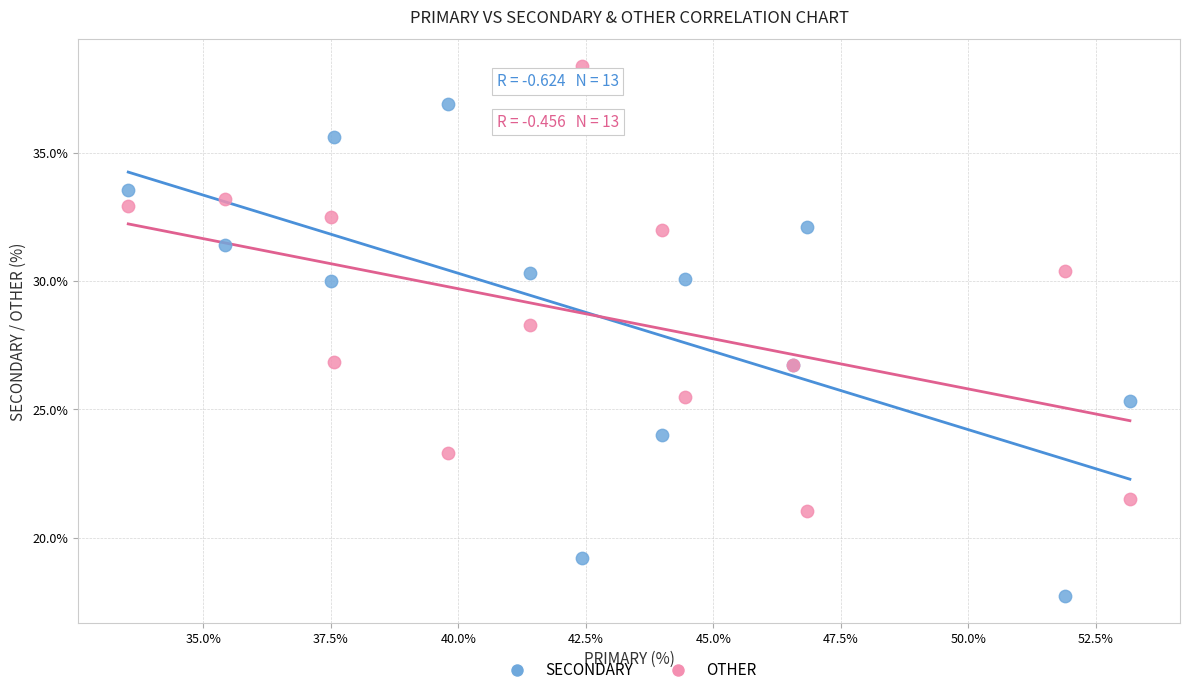

What is the X range (max minus min) for the scatter plot?

19.6